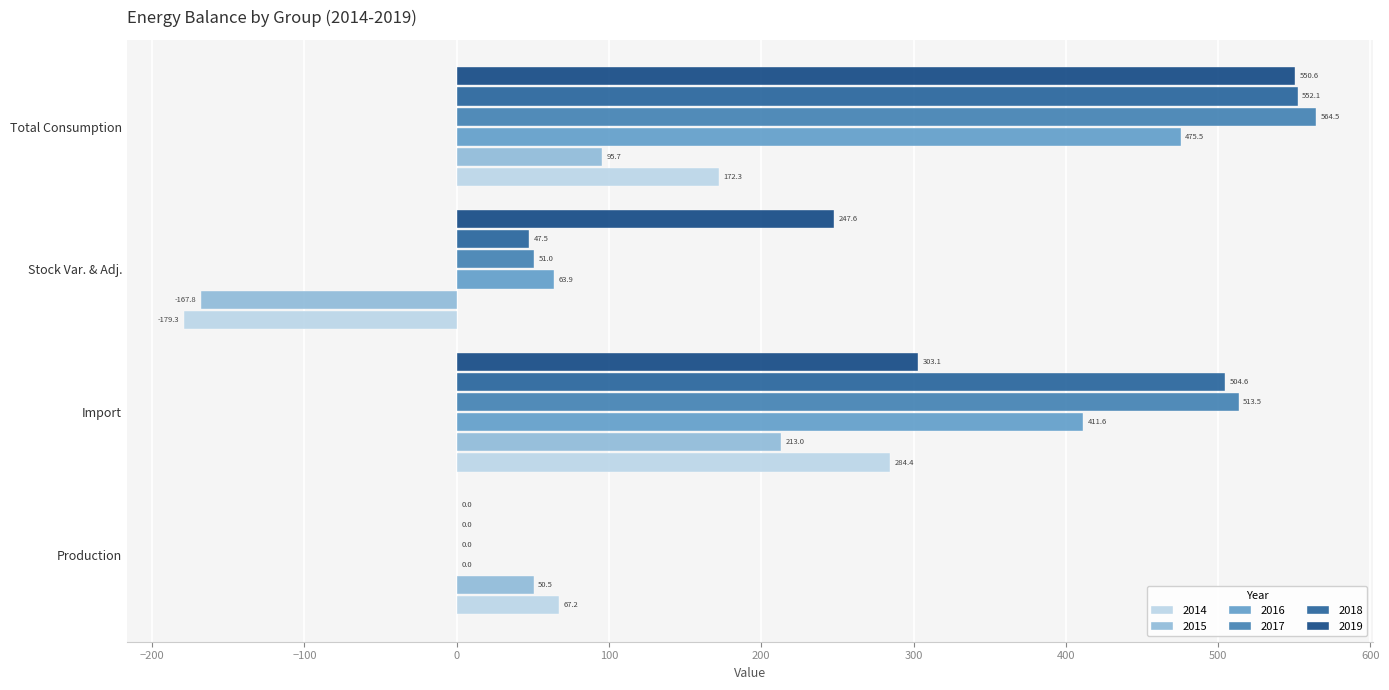

What is the spread (max minus min) of values at Total Consumption?

468.8